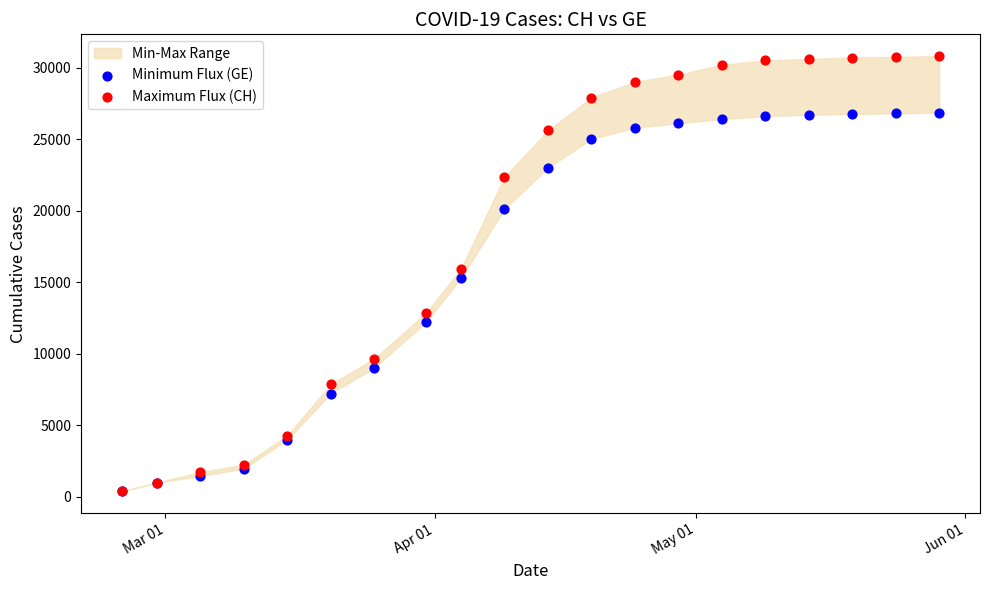

Which series contains the highest Y value?

Maximum Flux (CH)